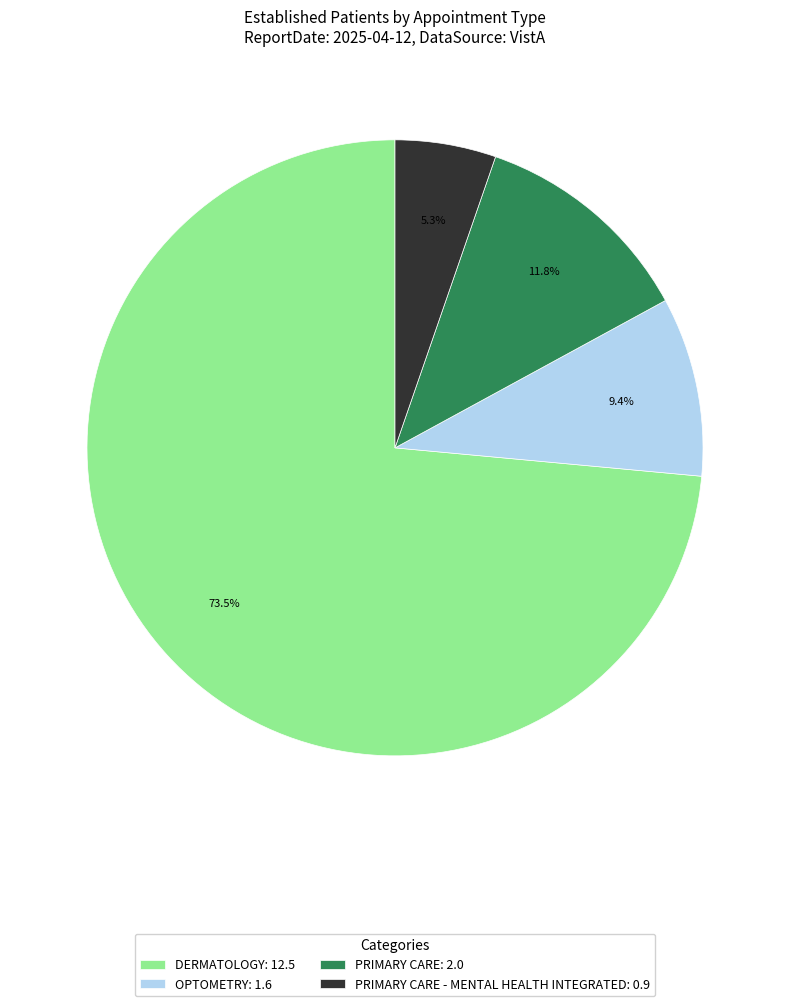

Which slice represents more than half of the pie?

DERMATOLOGY: 12.5